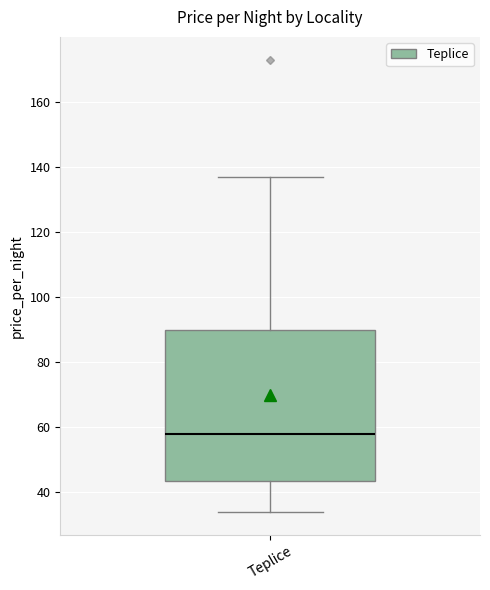

Transcribe this box plot: give where the median line is, the range the box spans, and where the two whiskers end, as read against the y-axis. The values are not printed on the chart, so give them approximately, as read against the axis.

median 58, box 44 to 90, whiskers 34 to 138